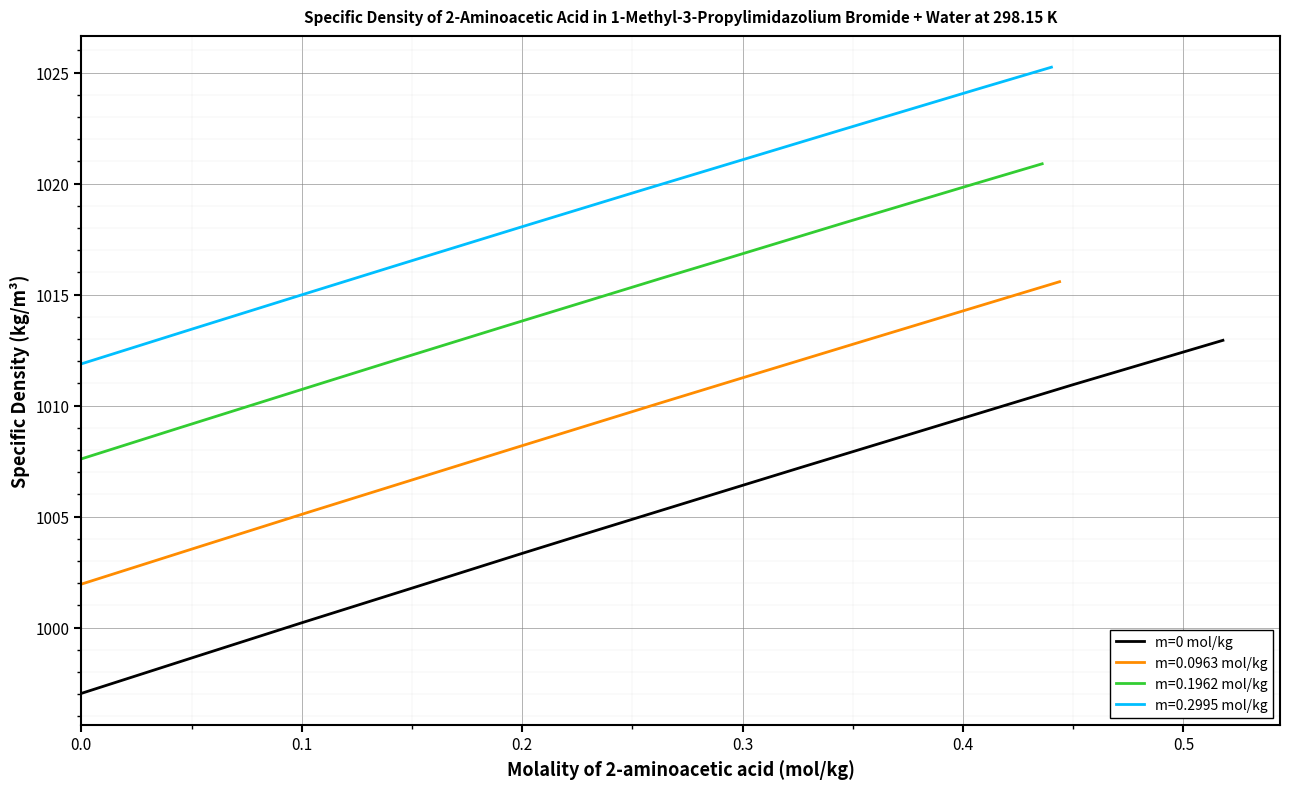

What is the highest value of the m=0 mol/kg series?

1012.9